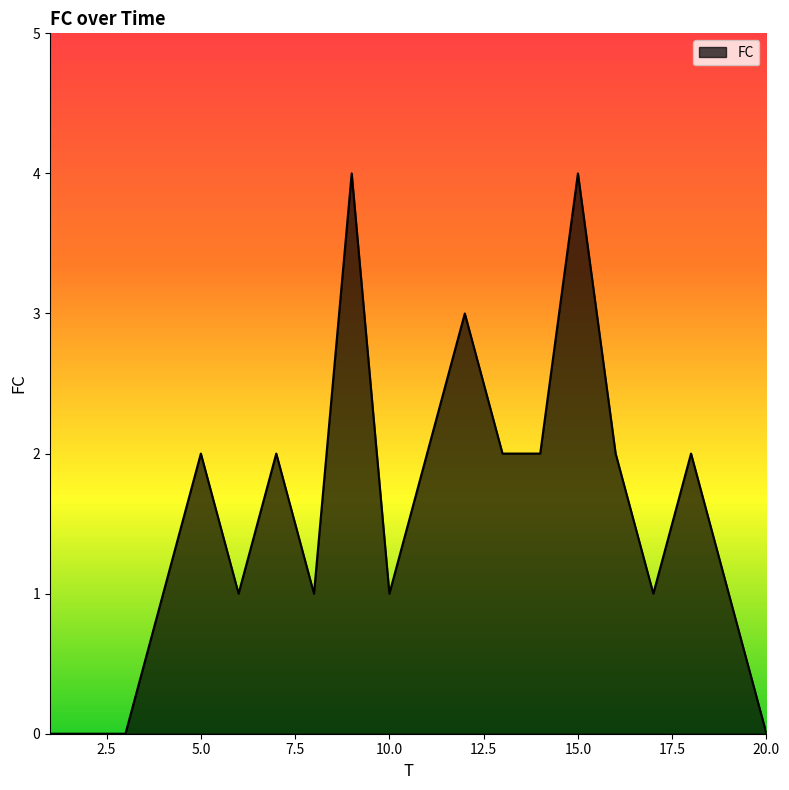

What is the greatest value displayed?

4